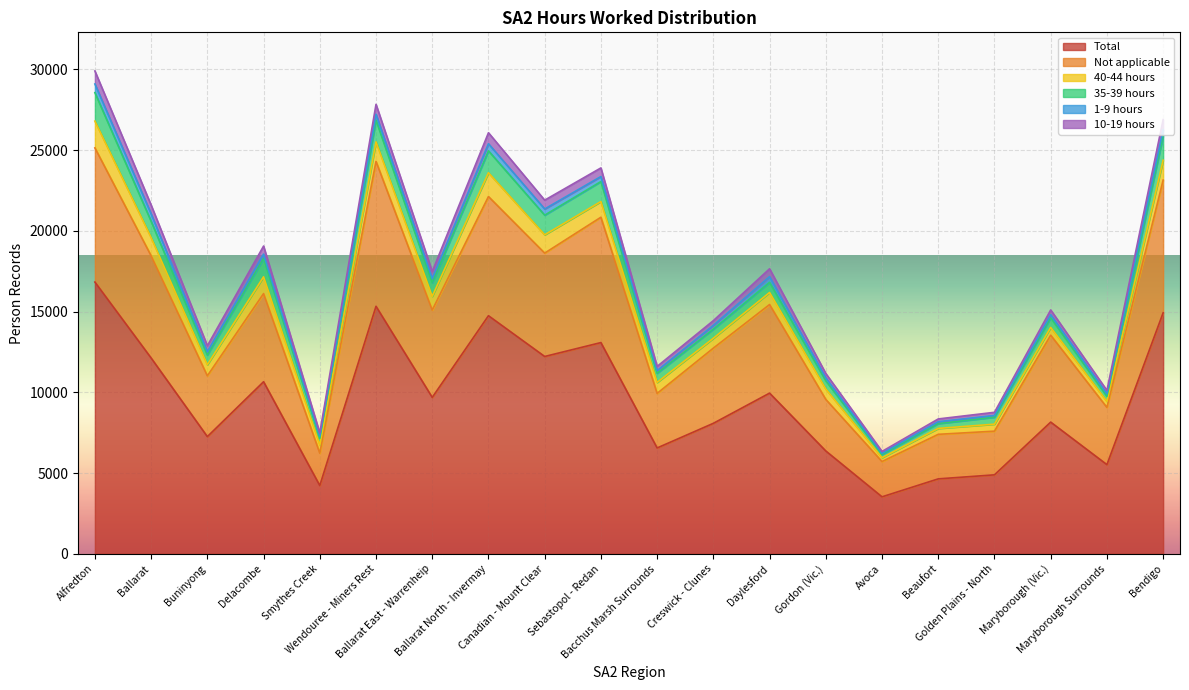

Which series has the widest spread of values?

Total